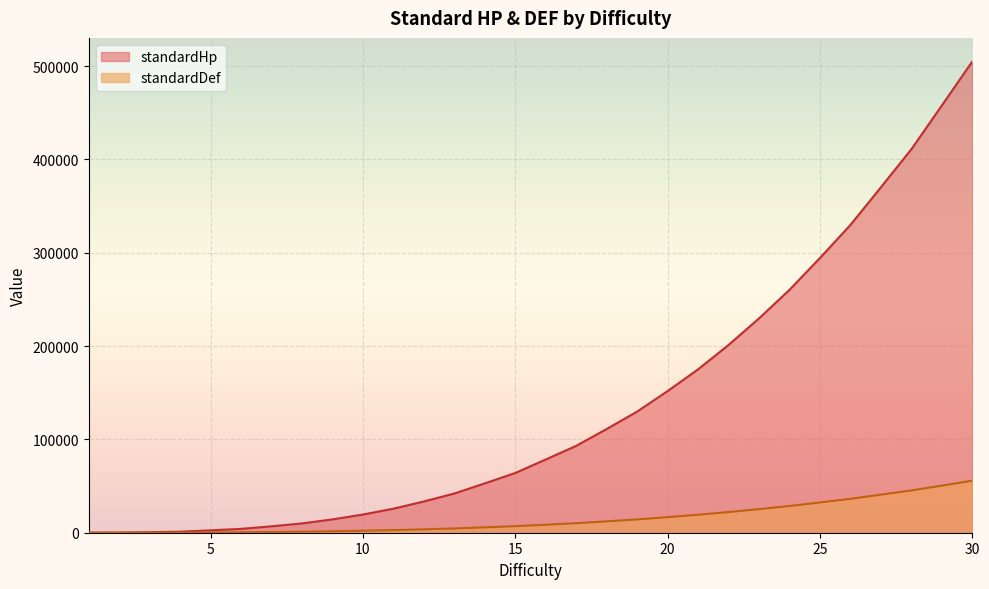

Reading right to left, list all the values displayed in this chart.

standardHp: 30=504997	29=457821	28=410943	27=370188	26=329823	25=294426	24=260271	23=229680	22=201217	21=175095	20=151807	19=129816	18=111186	17=93084	16=78498	15=64008	14=52888	13=42021	12=33502	11=25740	10=19485	9=14310	8=9981	7=6876	6=4135	5=2583	4=1129	3=576	2=164	1=80
standardDef: 30=55737	29=50505	28=45305	27=40820	26=36335	25=32450	24=28655	23=25300	22=22137	21=19275	20=16687	19=14280	18=12210	17=10220	16=8610	15=7000	14=5792	13=4585	12=3662	11=2800	10=2125	9=1550	8=1085	7=740	6=447	5=275	4=117	3=60	2=50	1=10